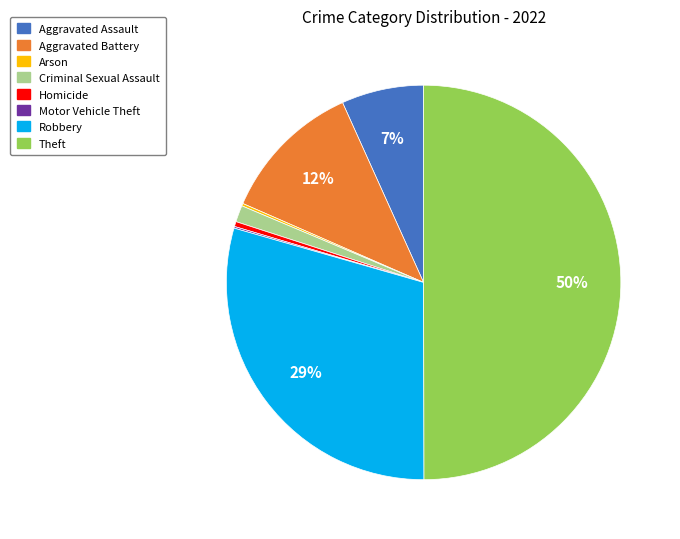

What is the ratio of the value at Aggravated Battery to the value at Robbery?

0.4